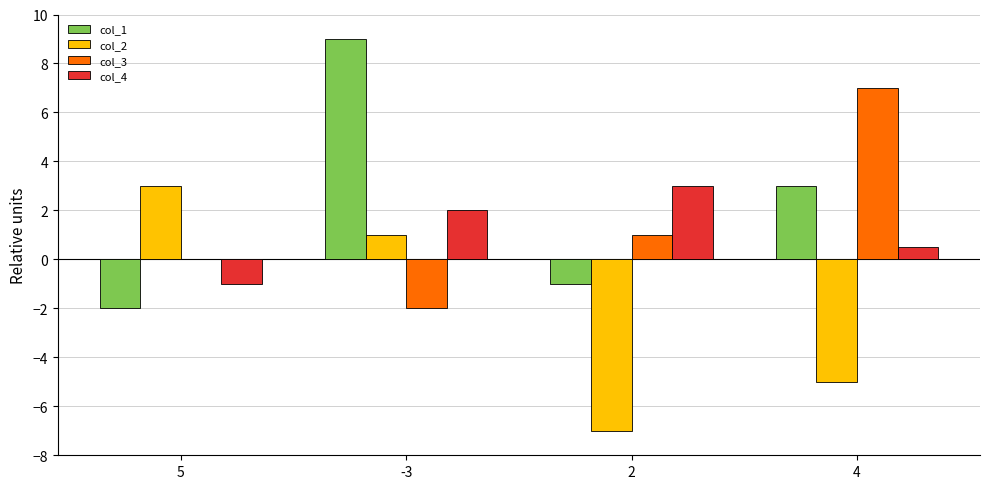

Is the value of col_3 at 5 greater than the value of col_2 at 4?

Yes